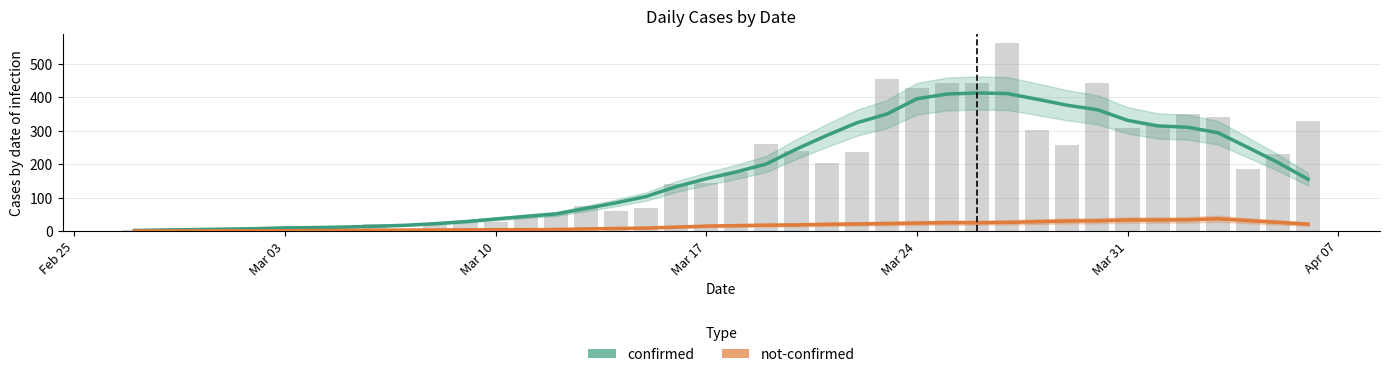

What is the difference between the maximum and second lowest values in the not-confirmed series?

36.4